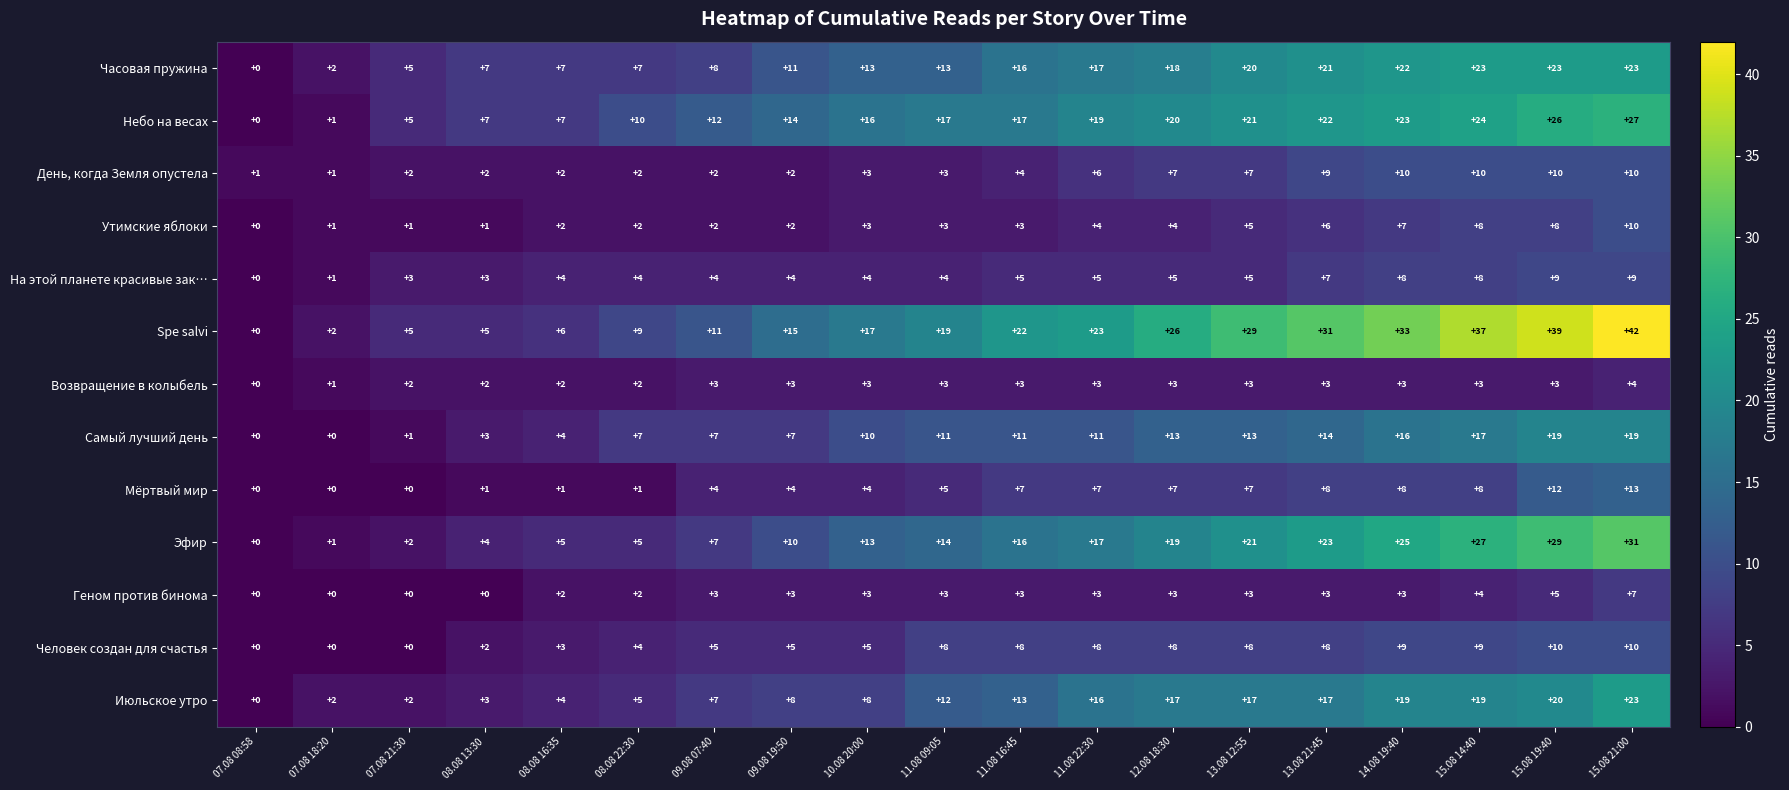

Which series has the widest spread of values?

Spe salvi